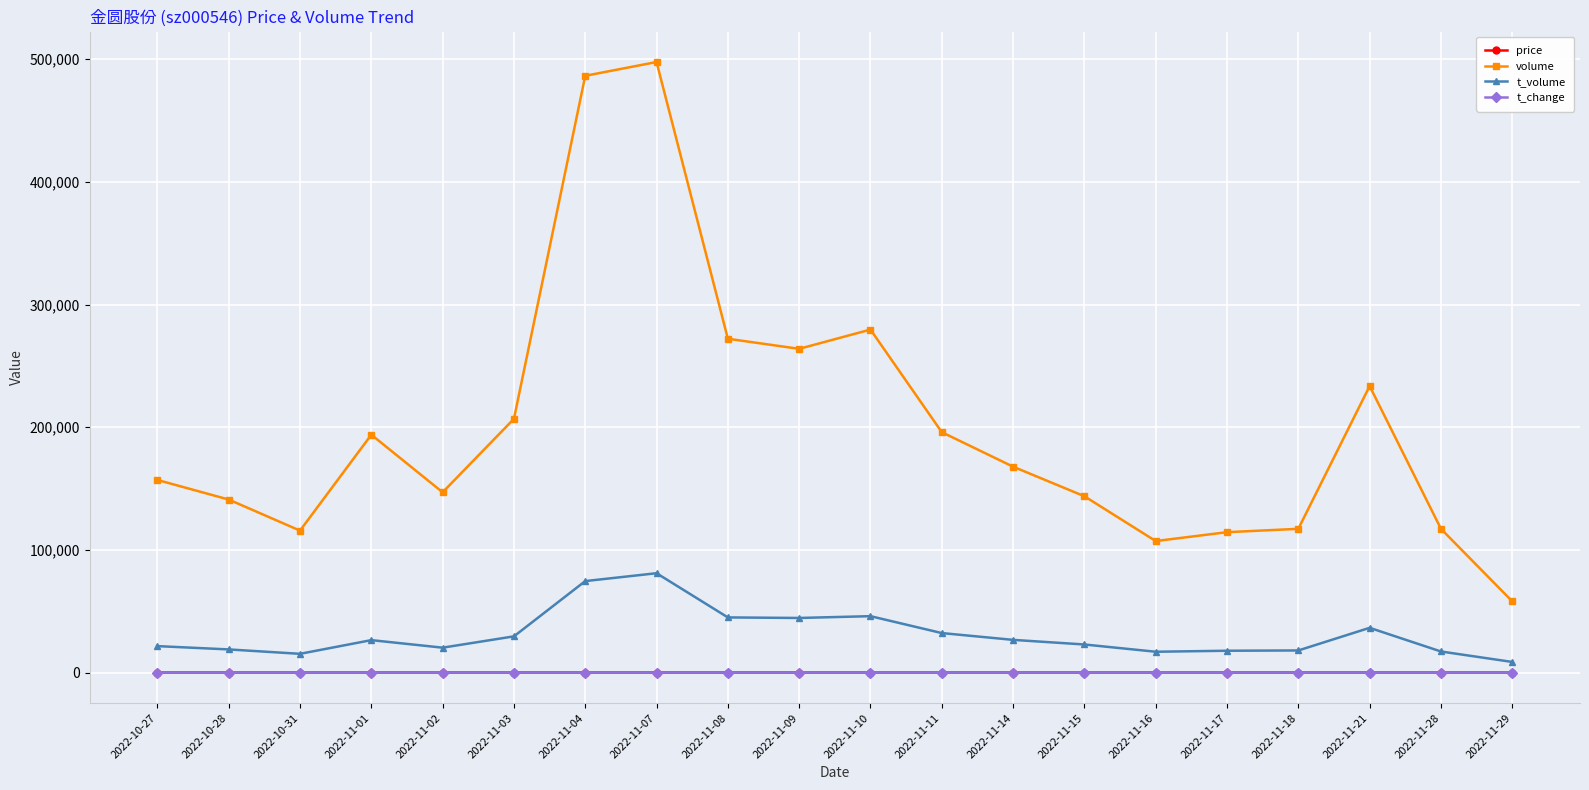

How many data points in volume are less than 167807?

10